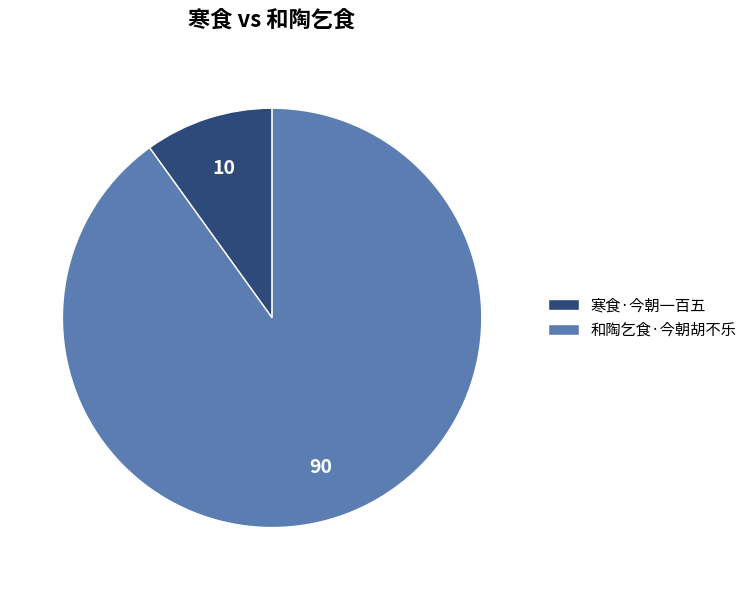

Is it true that 和陶乞食·今朝胡不乐 is 90% of the pie?

True